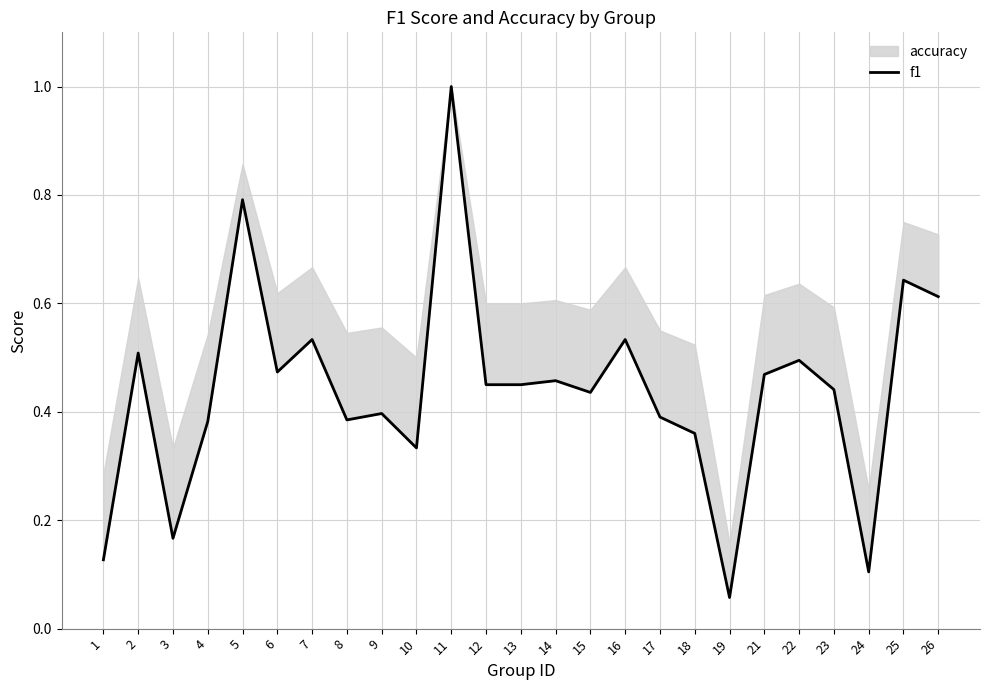

Which has a higher value, 12 or 22?

22